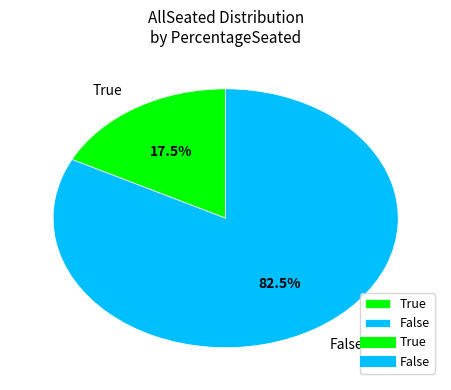

Rank the categories by value from lowest to highest.

True, False